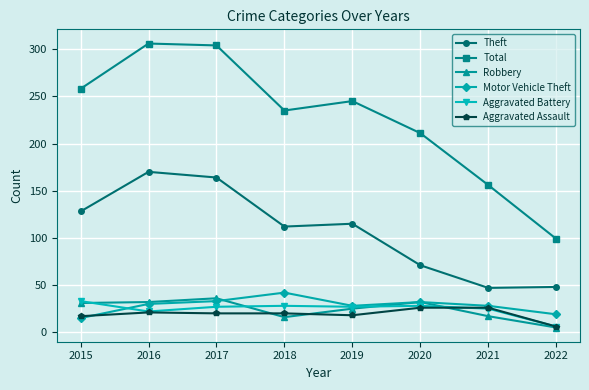

What is the total value across all series at 2015?

482